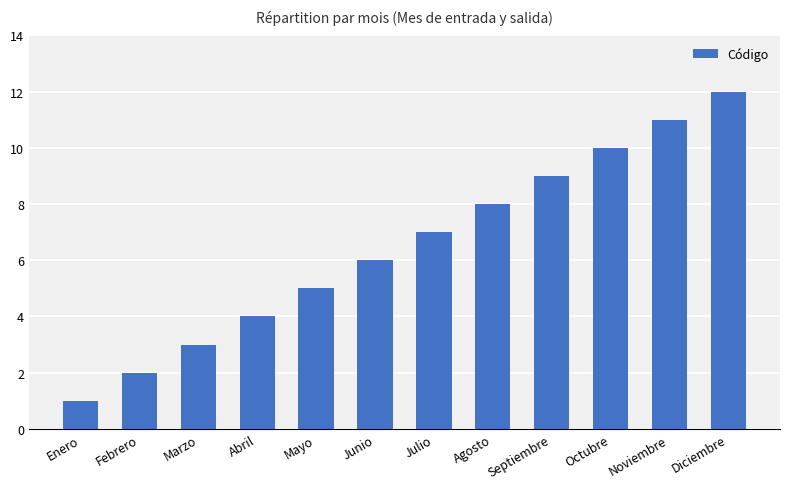

What is the sum of all values?

78